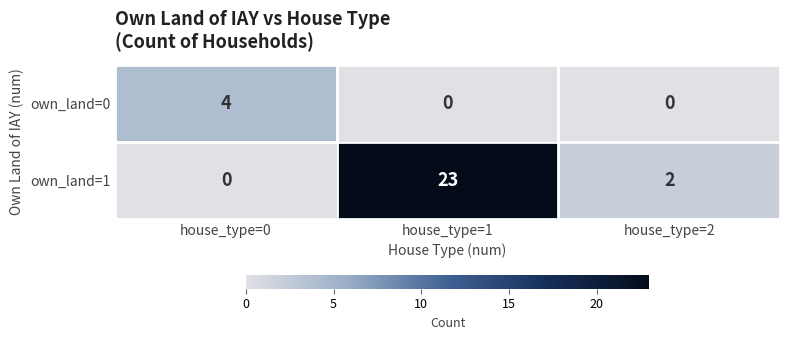

At which label is own_land=1 closest to 11?

house_type=2